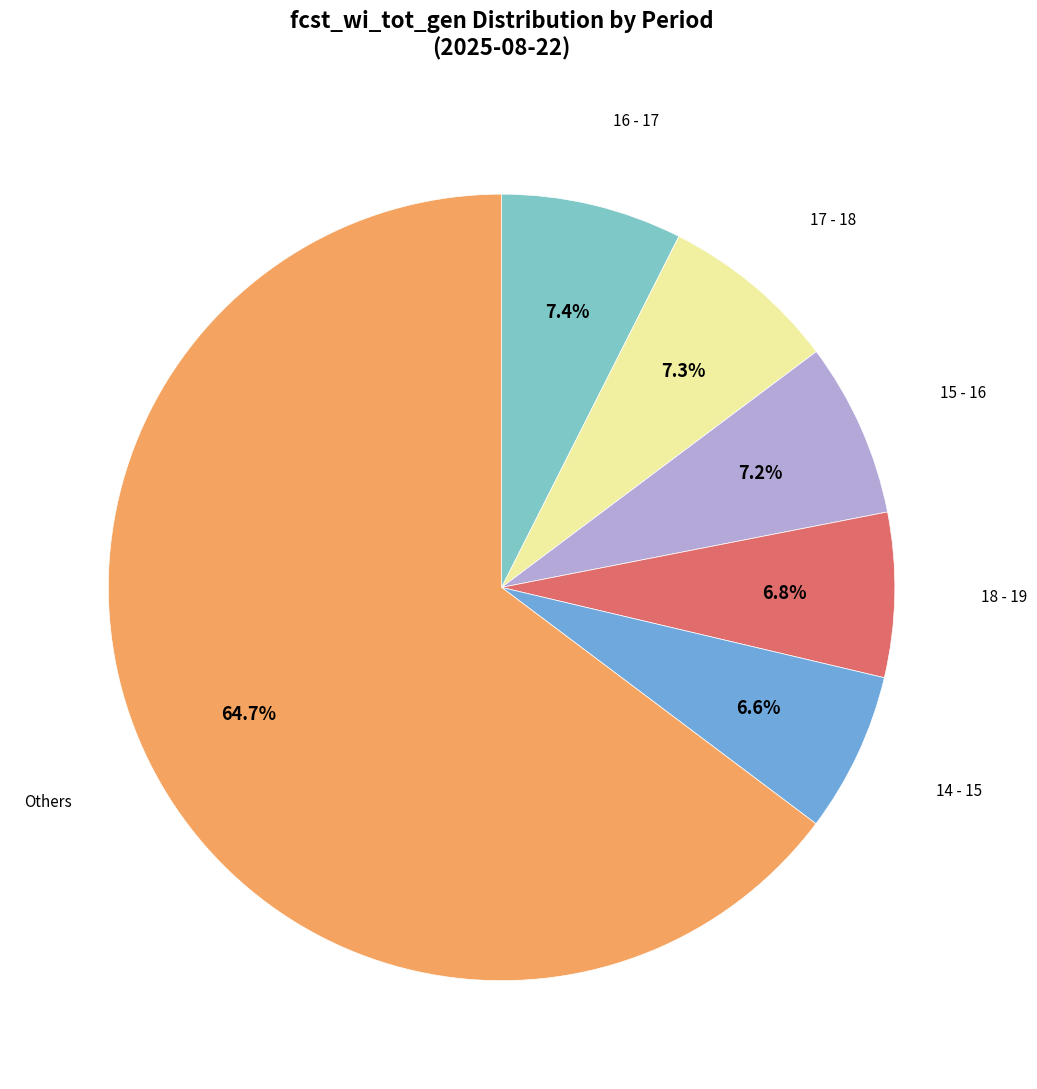

Count the number of slices in the pie.

6